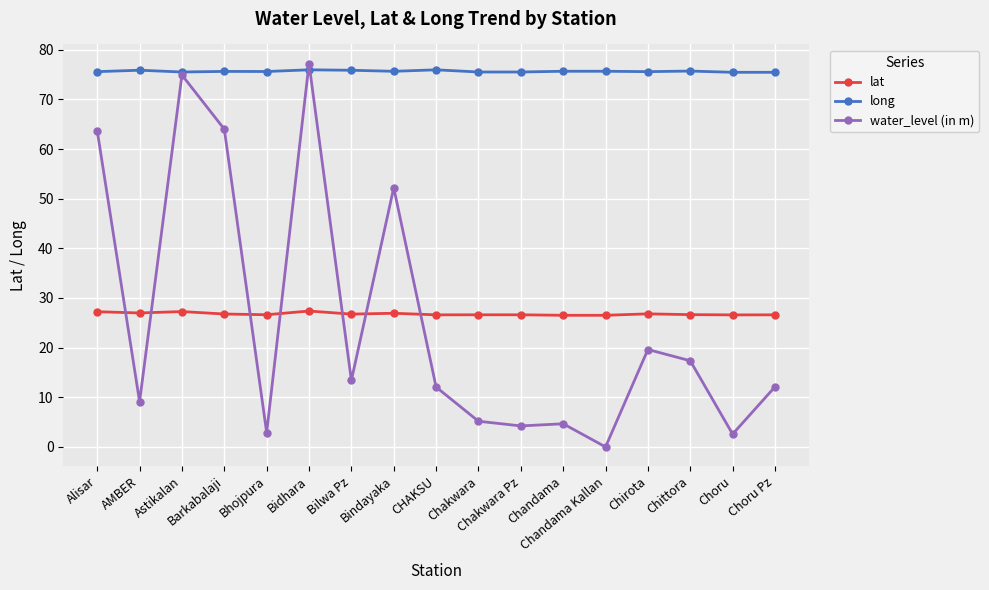

What is the difference between the highest and lowest values at Barkabalaji?

48.9